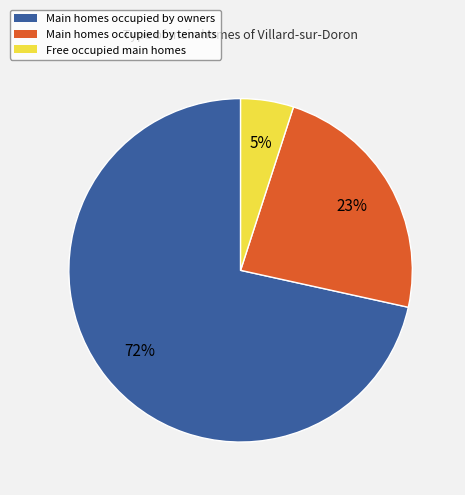

Does any single category account for the majority?

Yes